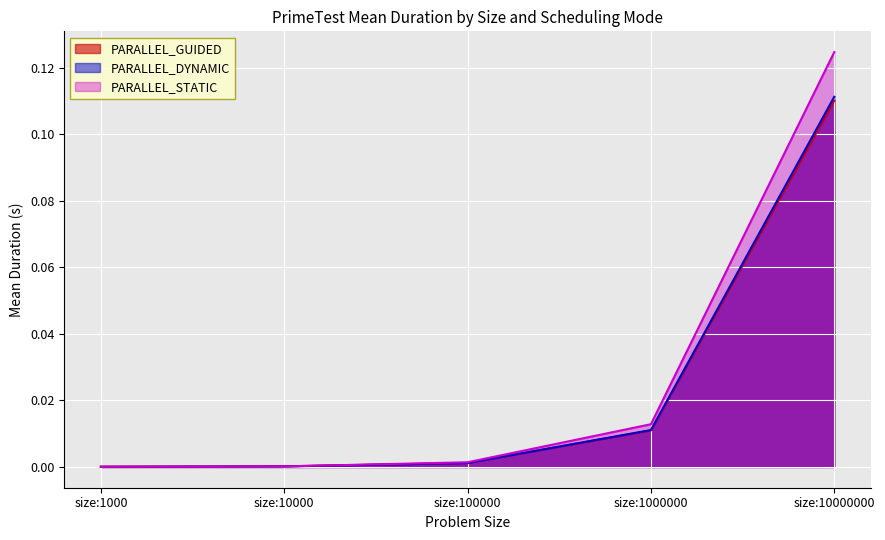

Is the value of PARALLEL_DYNAMIC at size:1000000 greater than the value of PARALLEL_STATIC at size:10000?

Yes